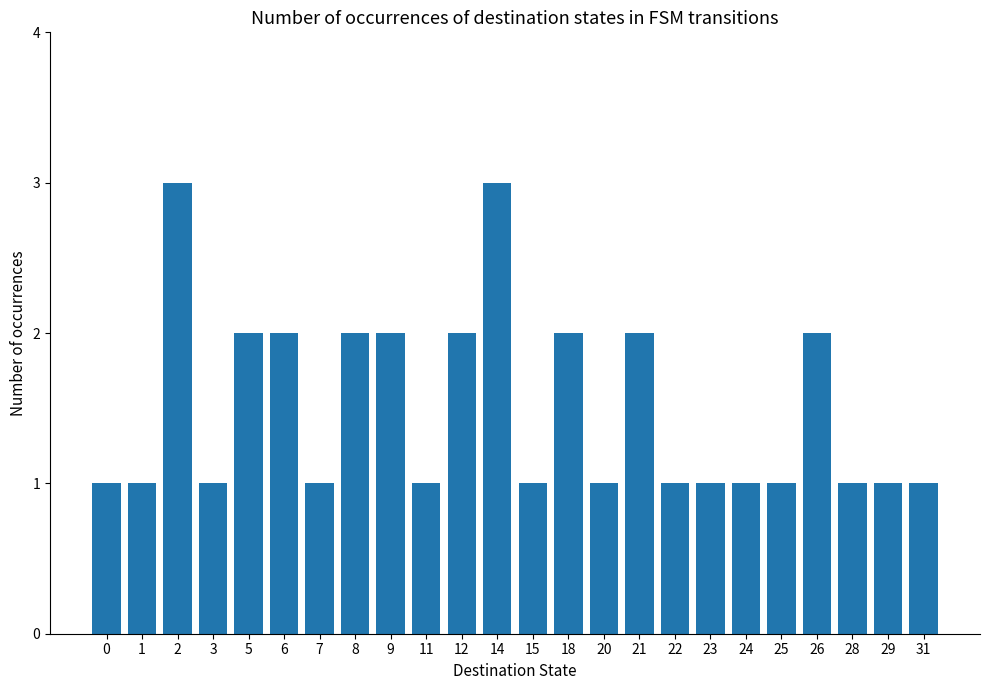

What is the sum of the values at 6 and 5?

4